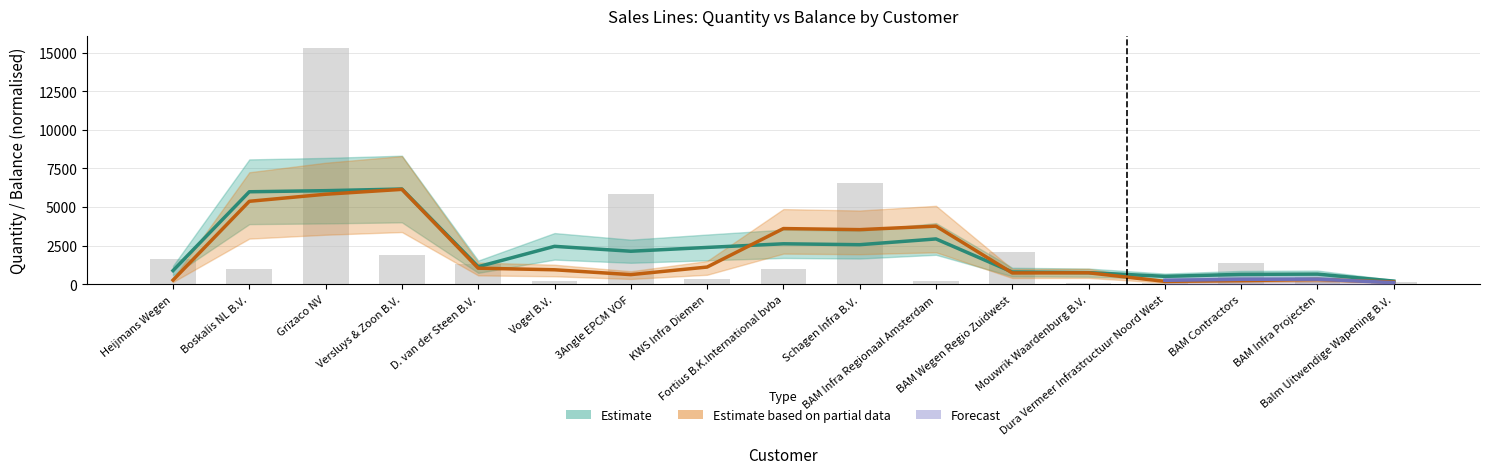

Reading left to right, list all the values displayed in this chart.

1650.0	1000.0	15307.5	1863.0	1320.0	220.8	5820.0	368.5	960.0	6525.0	195.0	2078.0	98.0	76.0	1358.0	485.0	125.0